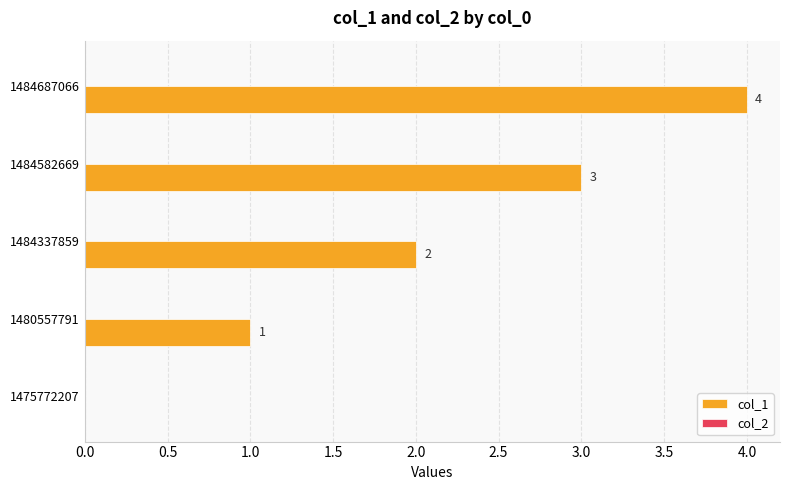

What is the sum of the values at 1484582669 and 1484687066?

7